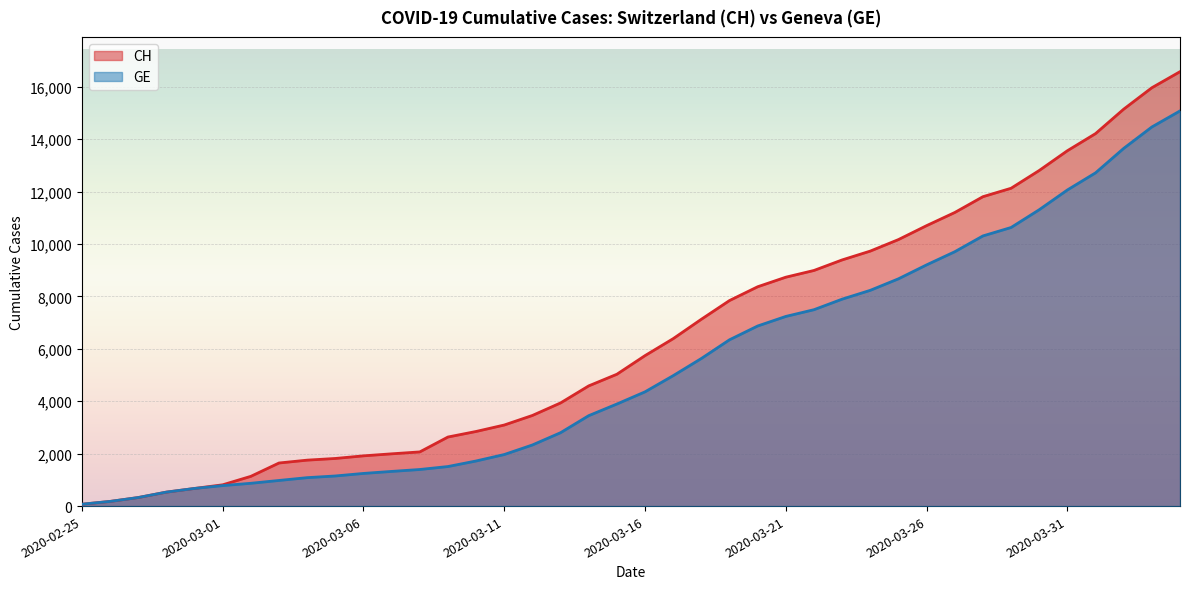

At 2020-03-12, list the series in order from smallest to largest.

GE, CH